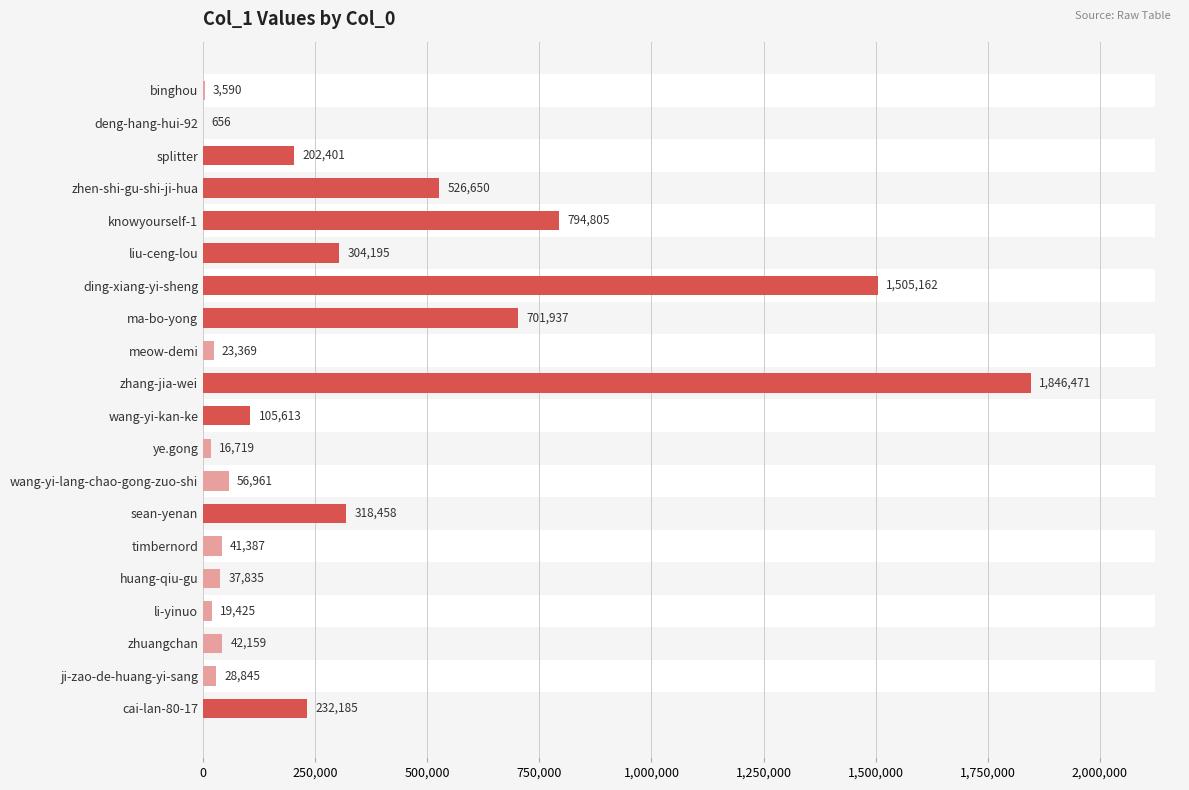

What is the smallest value displayed?

656